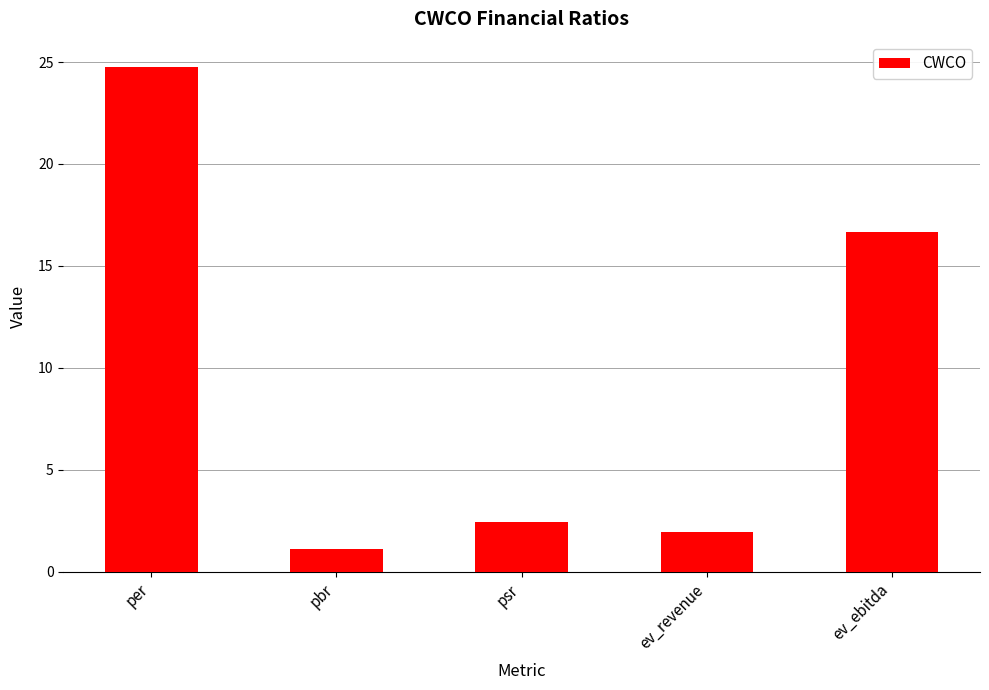

Rank the categories by value from highest to lowest.

per, ev_ebitda, psr, ev_revenue, pbr